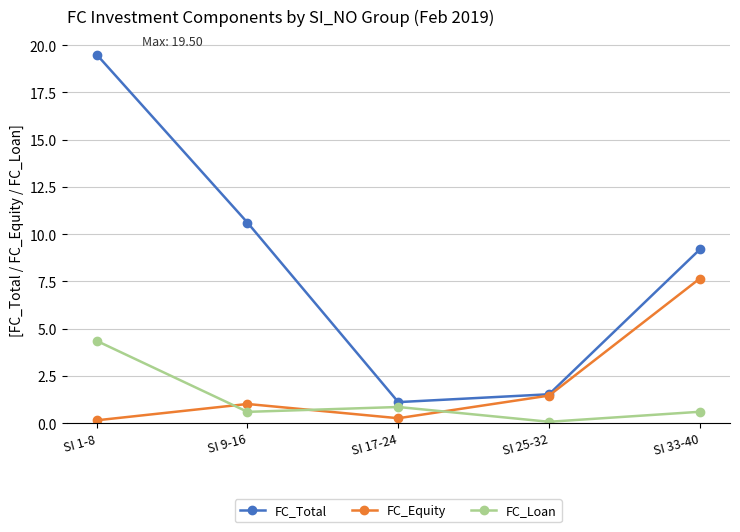

Reading right to left, list all the values displayed in this chart.

FC_Total: SI 33-40=9.2	SI 25-32=1.5	SI 17-24=1.1	SI 9-16=10.6	SI 1-8=19.5
FC_Equity: SI 33-40=7.7	SI 25-32=1.5	SI 17-24=0.3	SI 9-16=1.0	SI 1-8=0.1
FC_Loan: SI 33-40=0.6	SI 25-32=0.1	SI 17-24=0.9	SI 9-16=0.6	SI 1-8=4.4